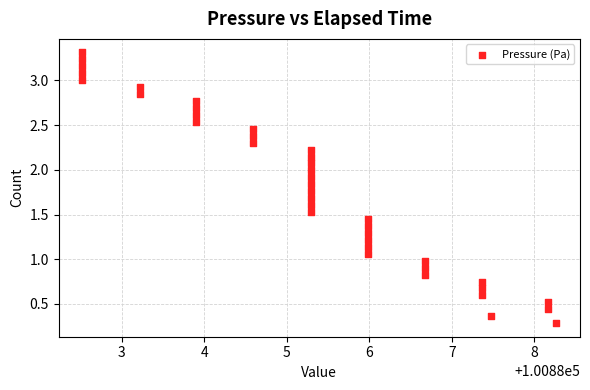

What is the range of Y values (max minus min)?

3.0